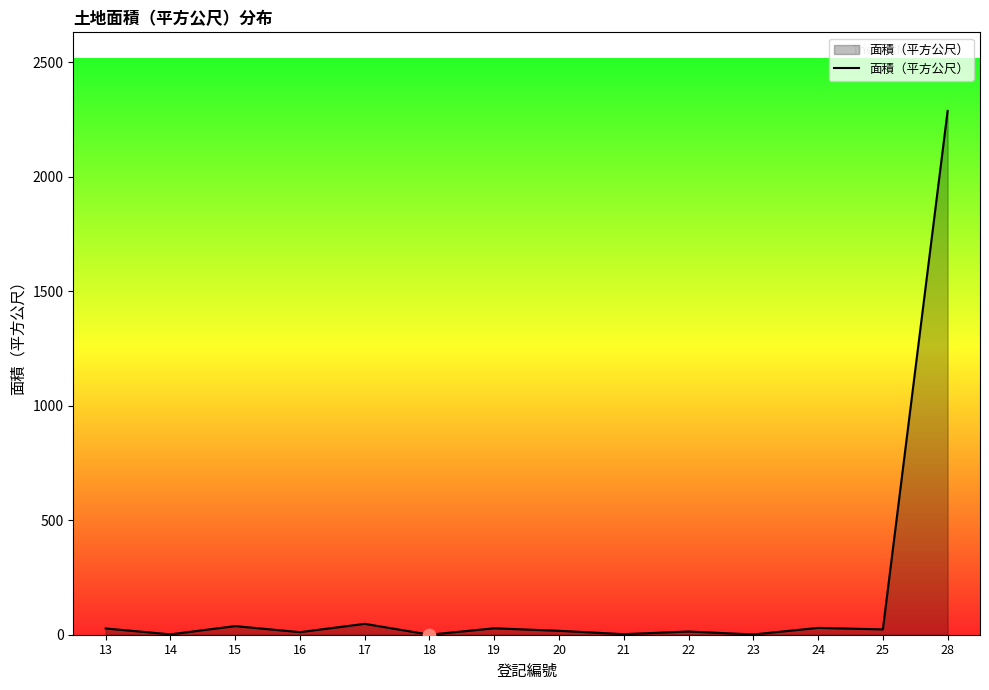

Approximately how many times larger is the value at 21 compared to 20?

0.1